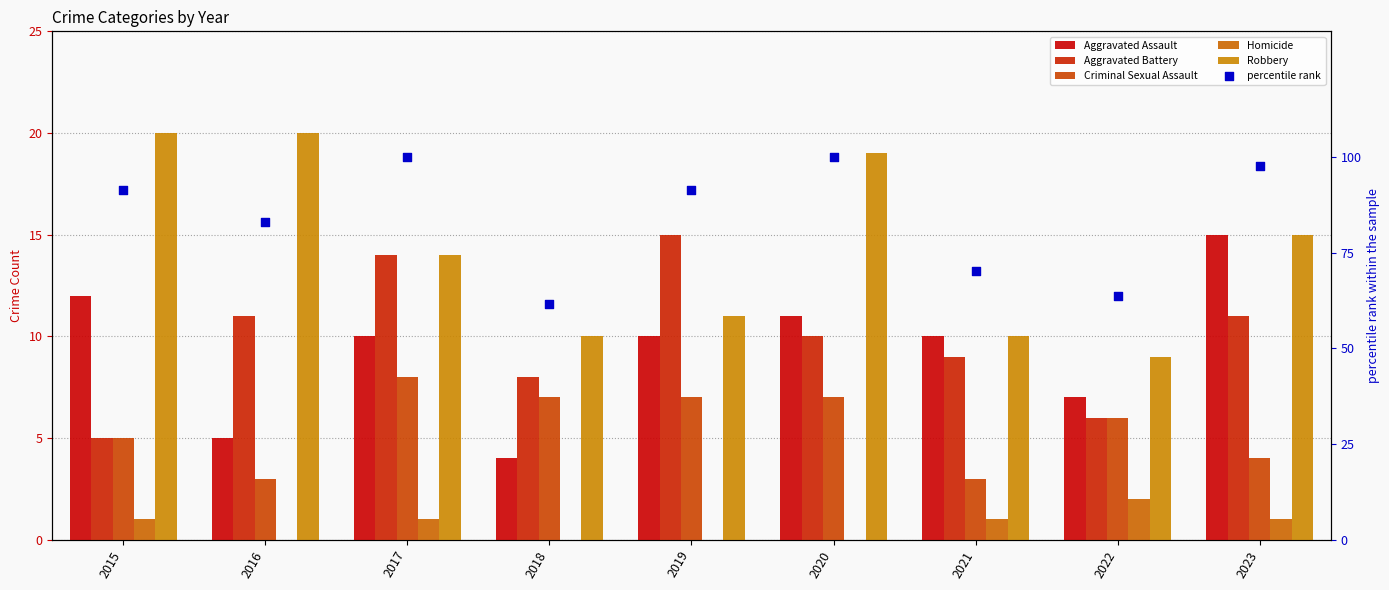

Which series reaches the maximum Y coordinate?

percentile rank